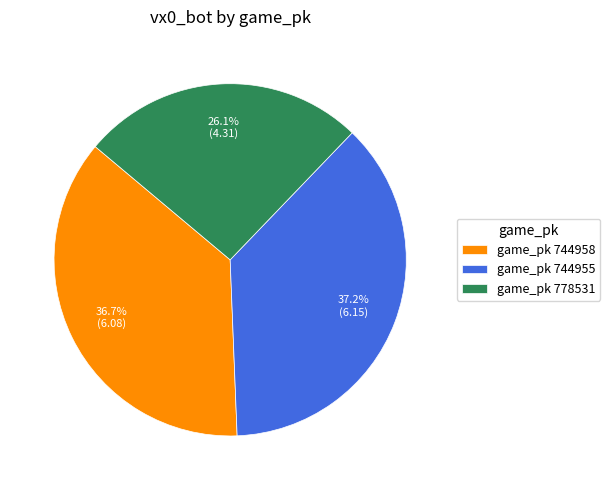

What portion of the pie excludes game_pk 778531?

73.9%